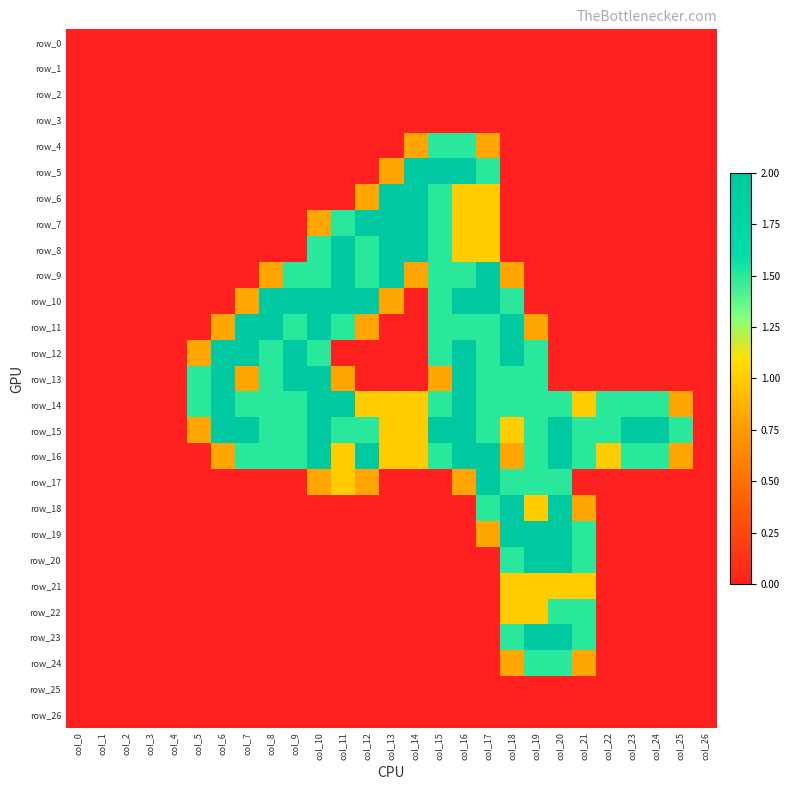

Which has a higher value, col_17 or col_6?

col_17